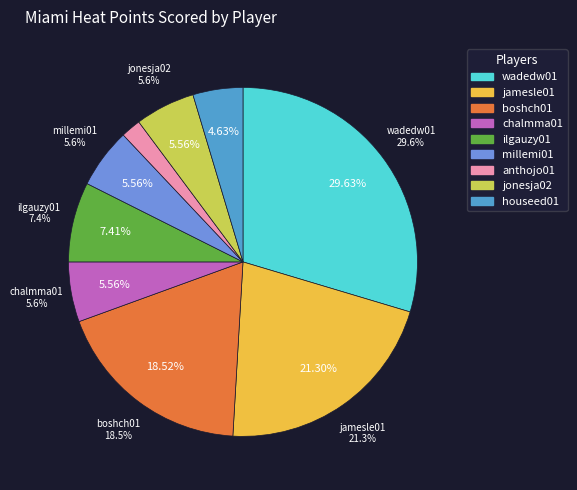

To the nearest percent, what is the average slice percentage?

11%